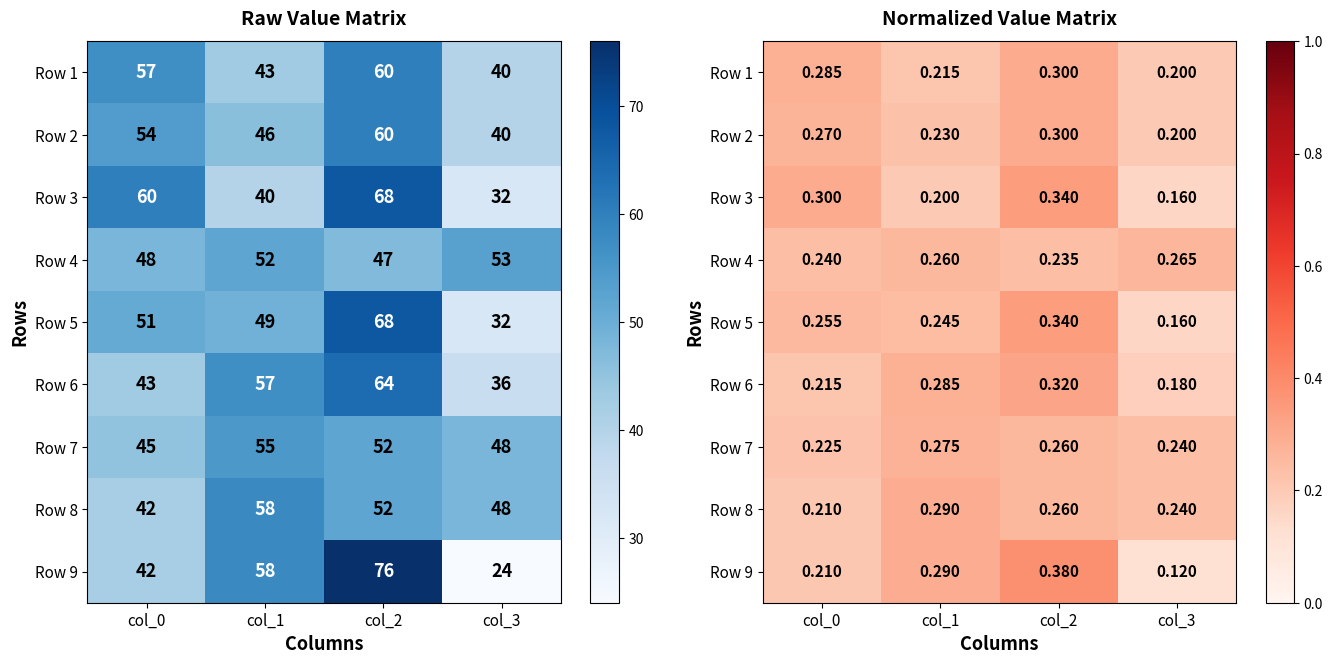

The Row 4 series shows 0.3 at col_2. True or false?

False